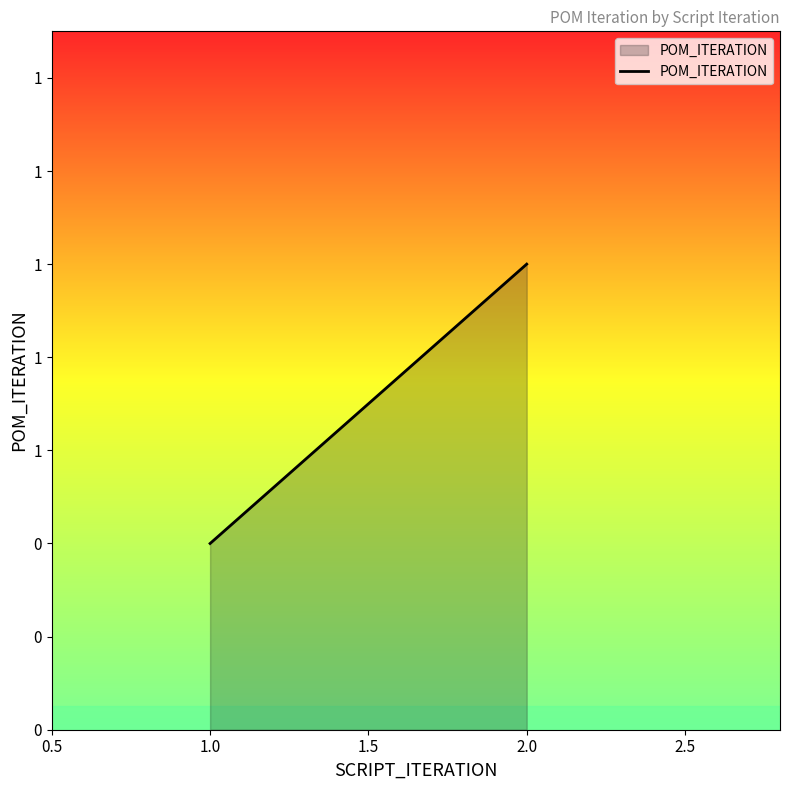

Does the chart display data point markers on the line(s)?

No